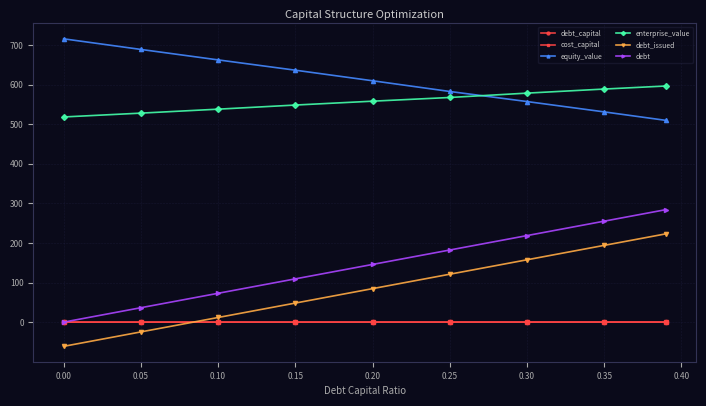

How many times do cost_capital and debt_issued cross each other?

1